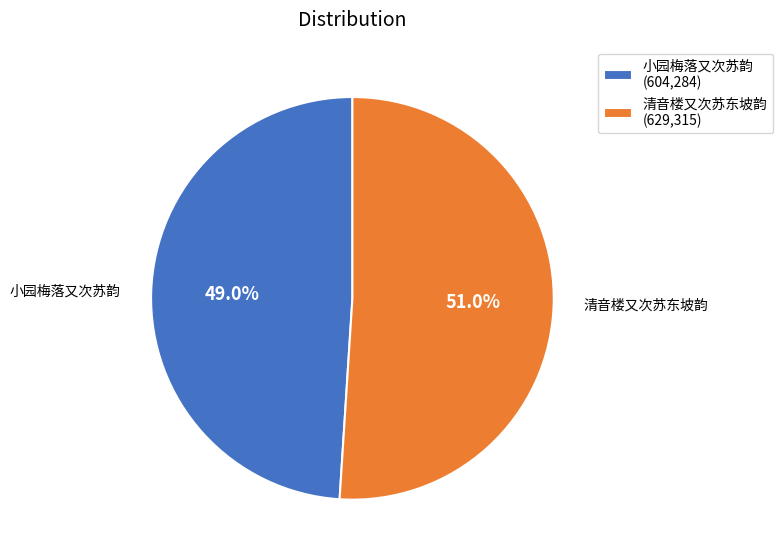

True or false: 小园梅落又次苏韵 accounts for 42% of the total.

False